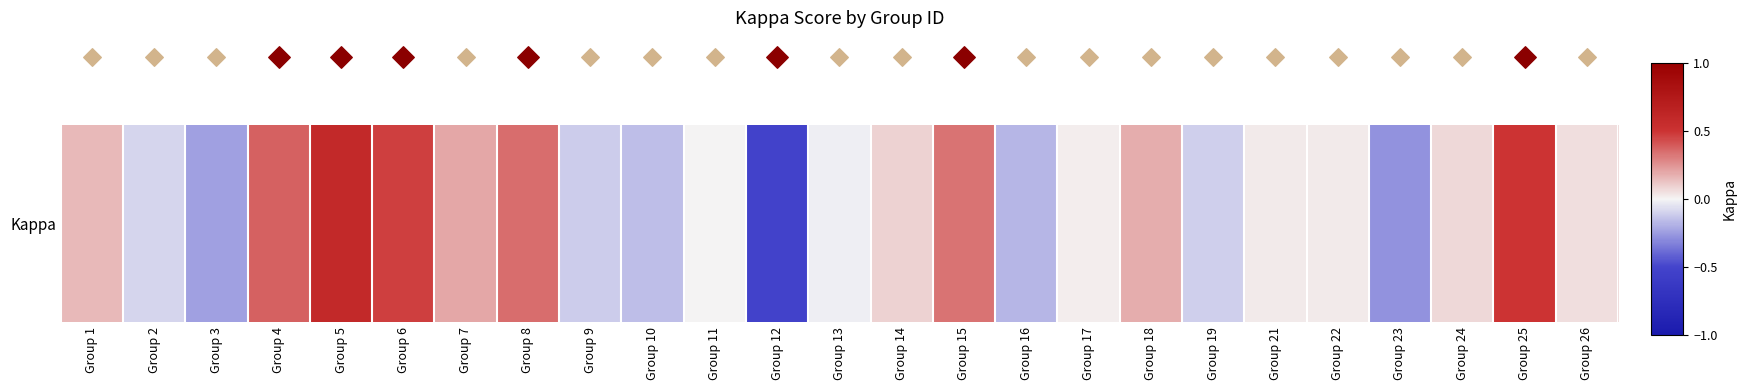

How many categories are shown in the chart?

25